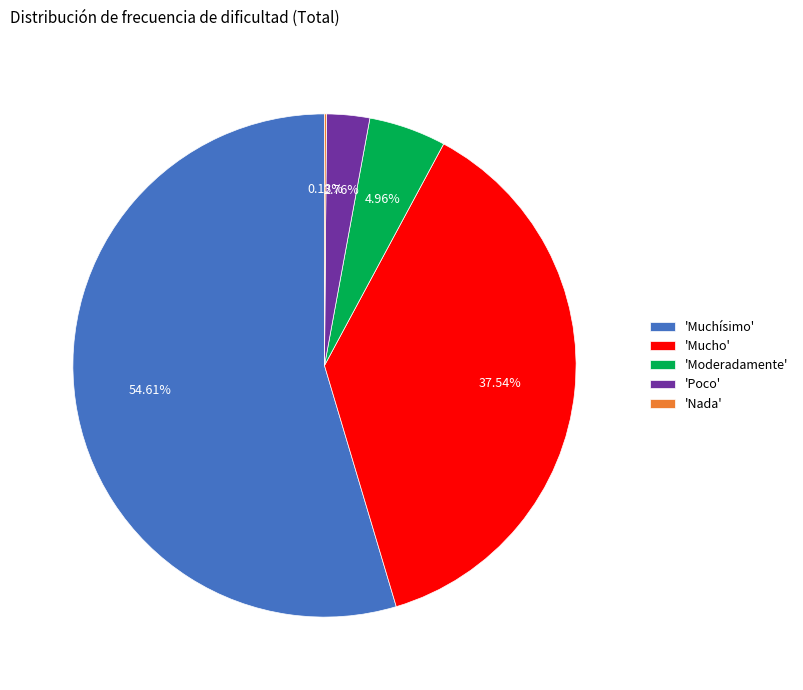

What is the ratio of the value at 'Moderadamente' to the value at 'Poco'?

1.8